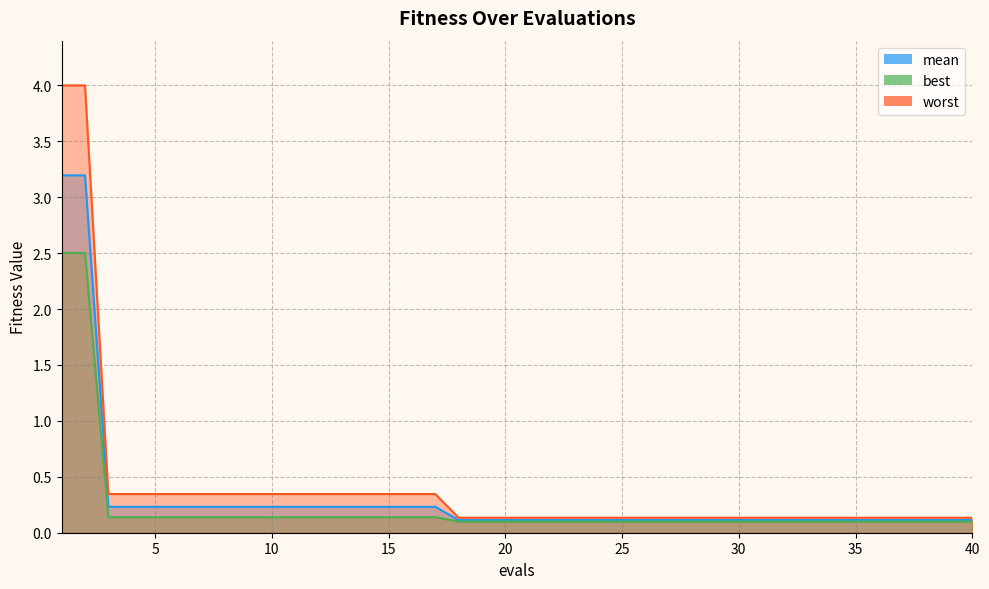

Which category has the highest value in the mean series?

1